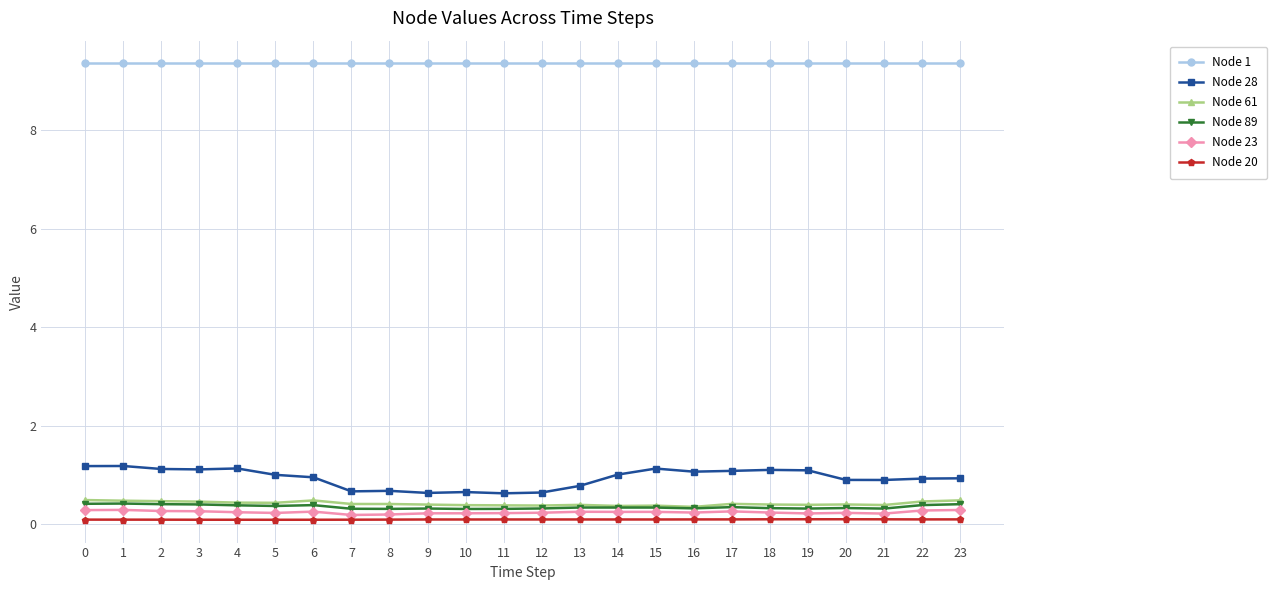

True or false: Node 61 has a value of 0.4 at 4.

True